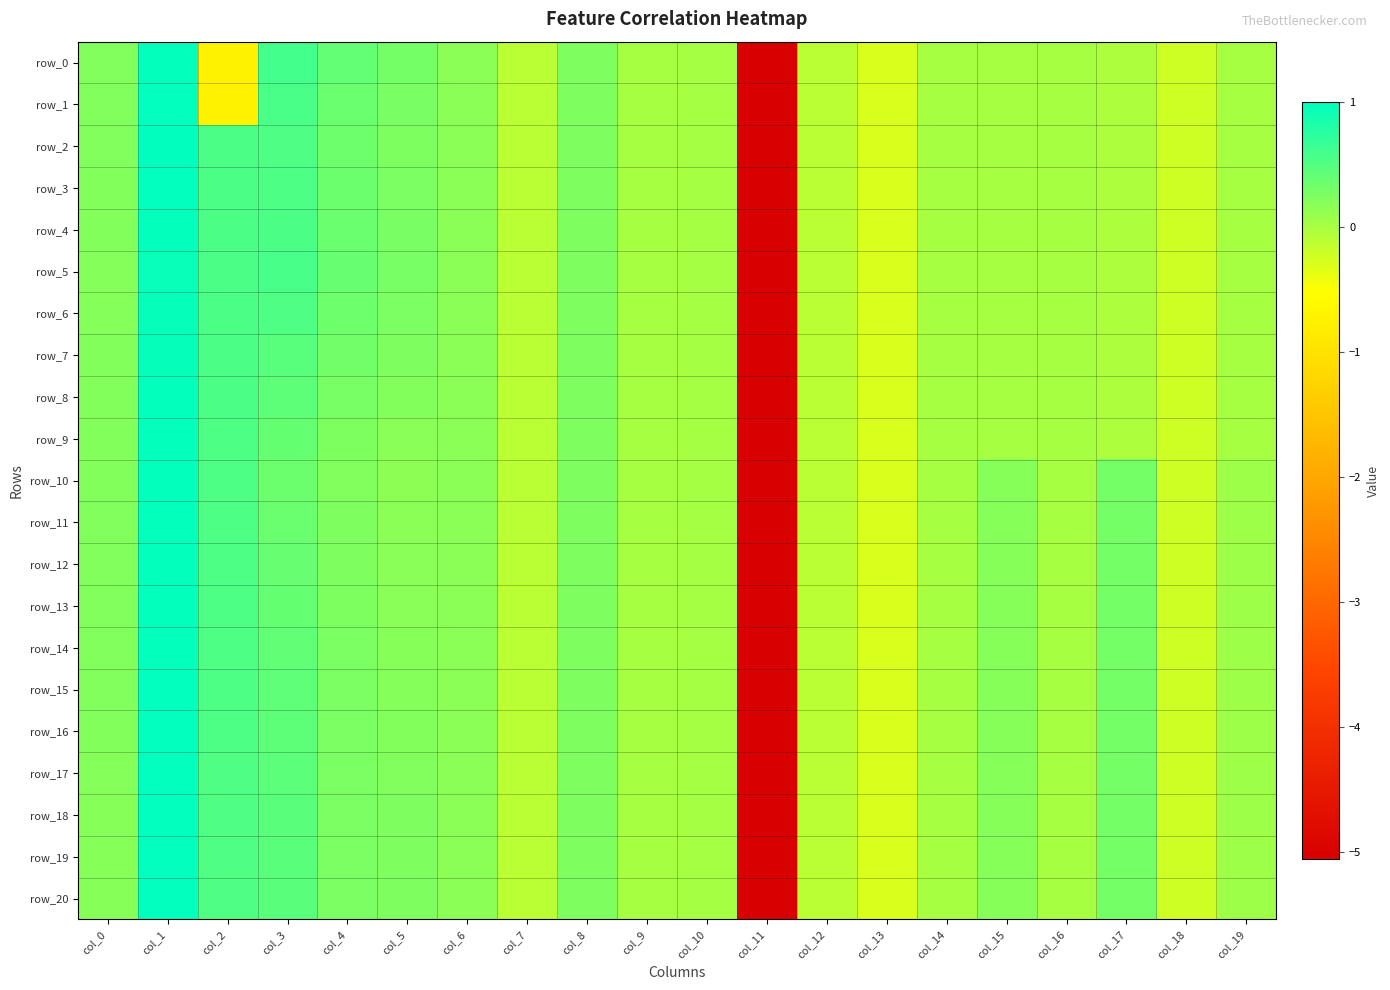

Is the value of row_18 at col_5 greater than the value of row_13 at col_4?

No